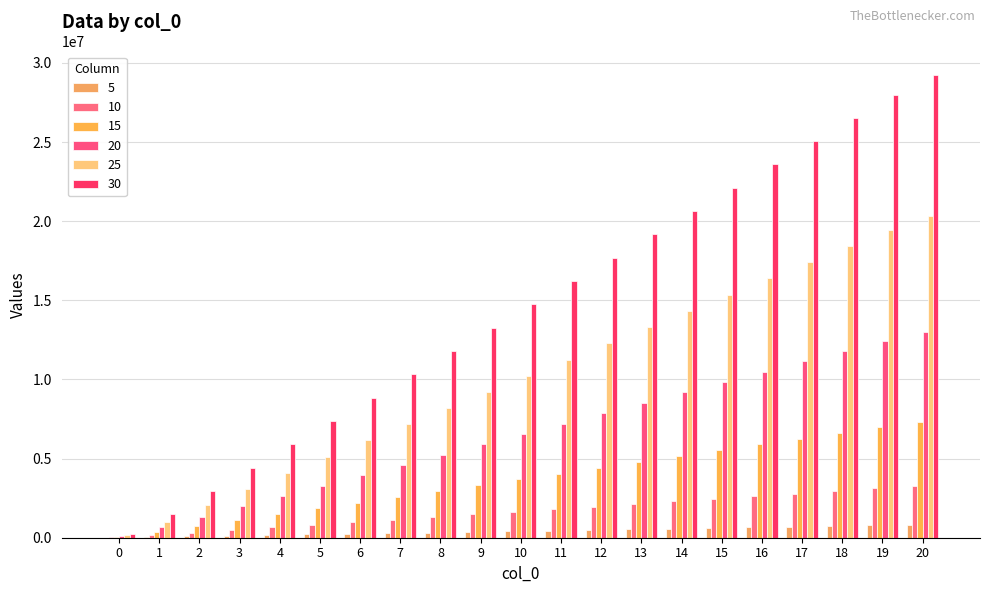

Which series has the largest total across all categories?

30